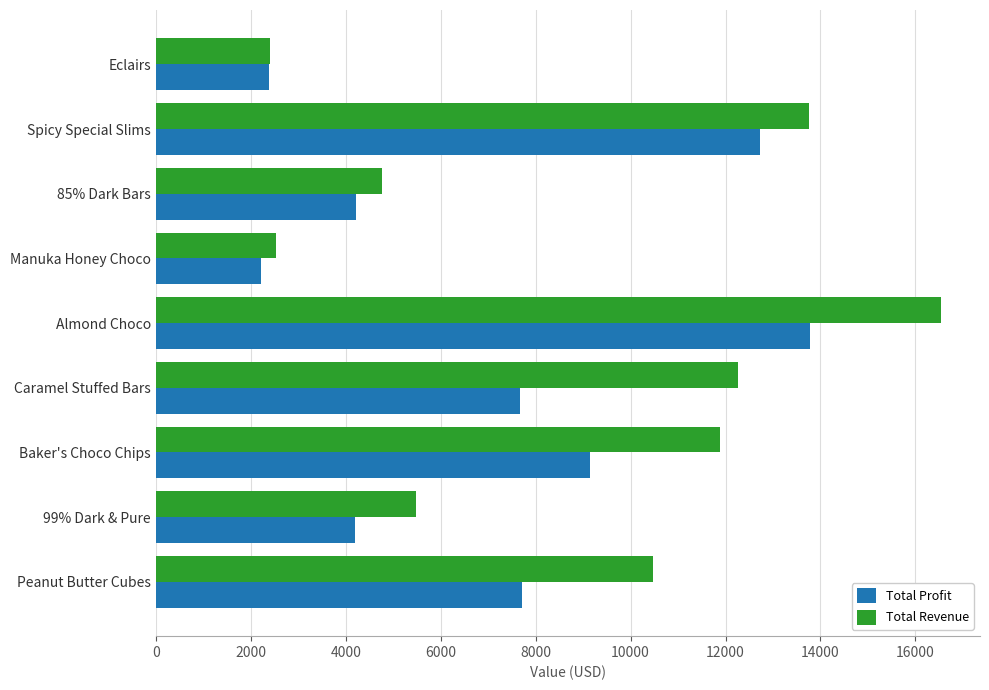

What is the difference between the highest and lowest values at Peanut Butter Cubes?

2746.1